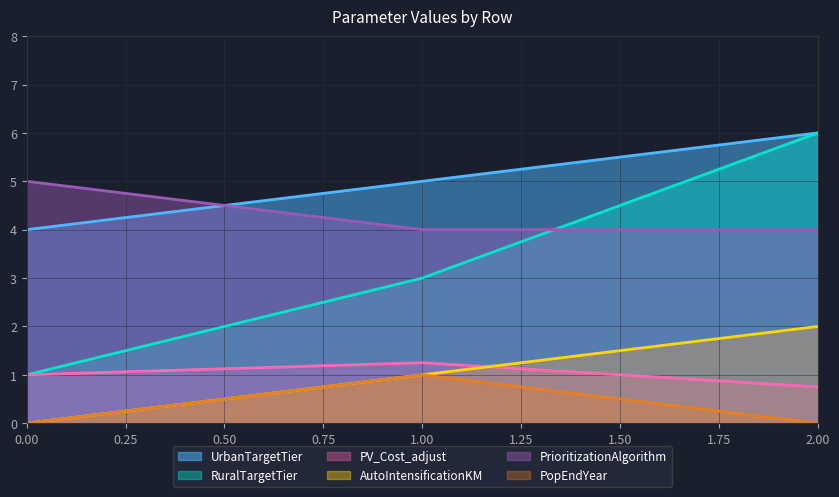

Which has a higher value, 1 or 0?

1